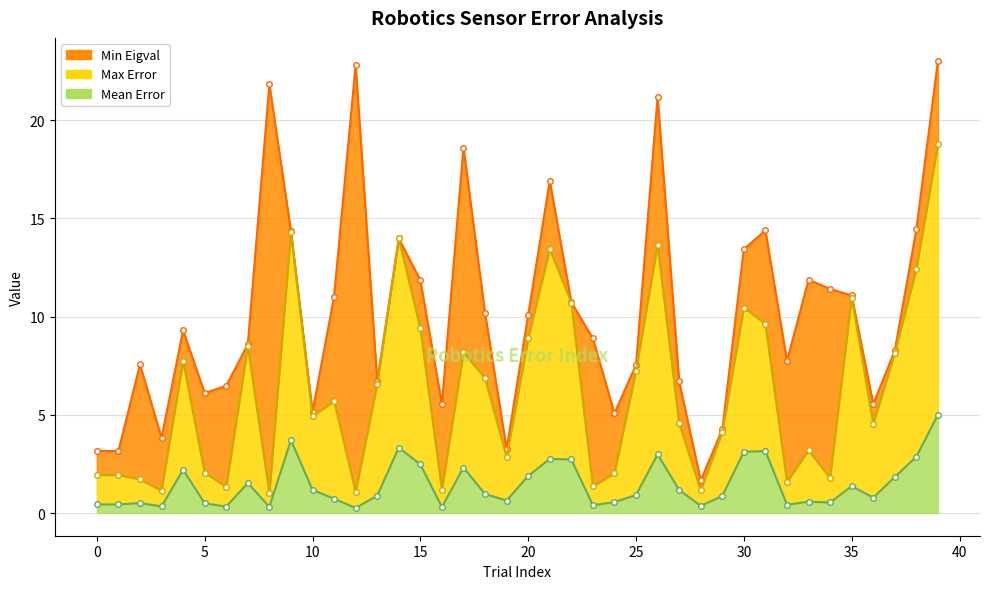

True or false: Mean Error has a value of 3.8 at 4.

False